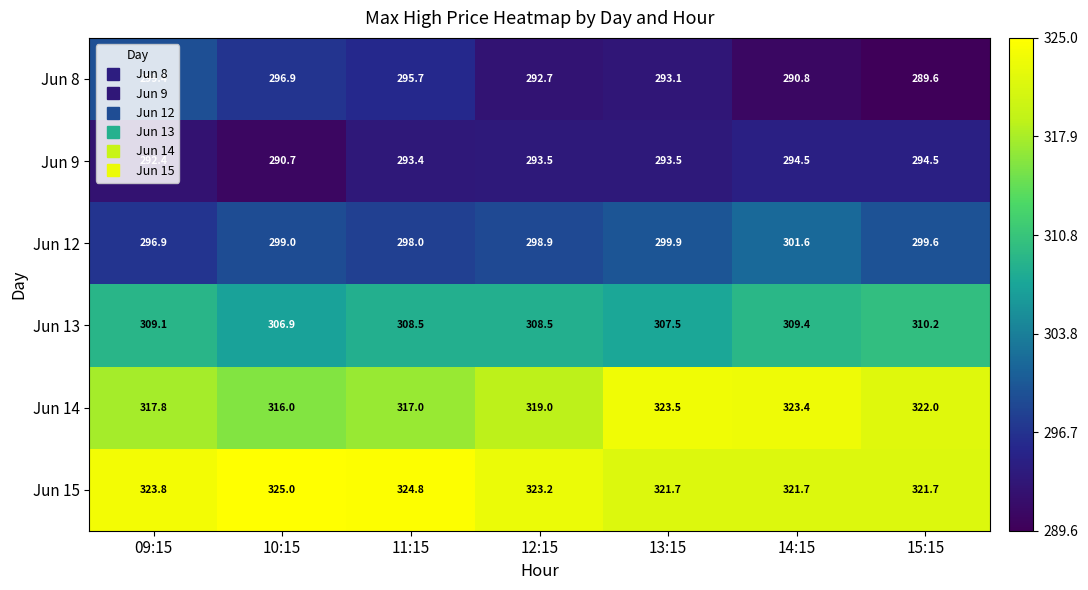

How many categories are shown in the chart?

7